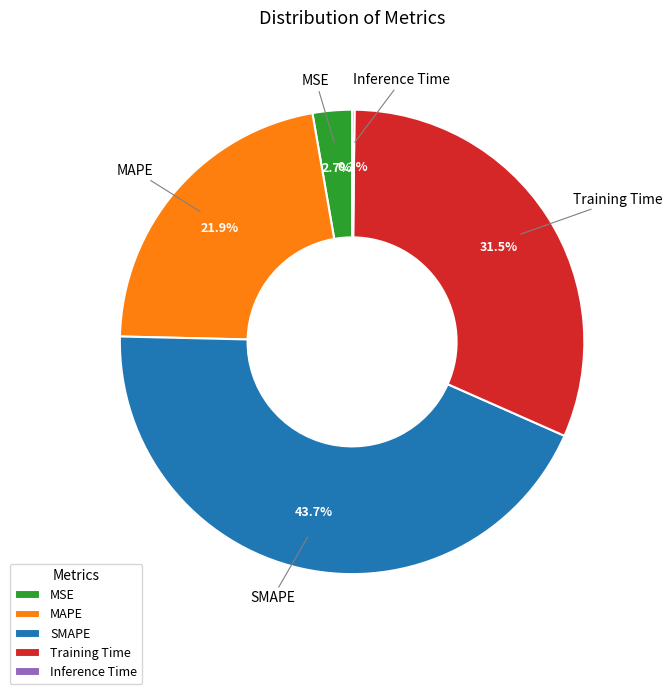

Do MAPE and SMAPE together represent more than half of the pie?

Yes